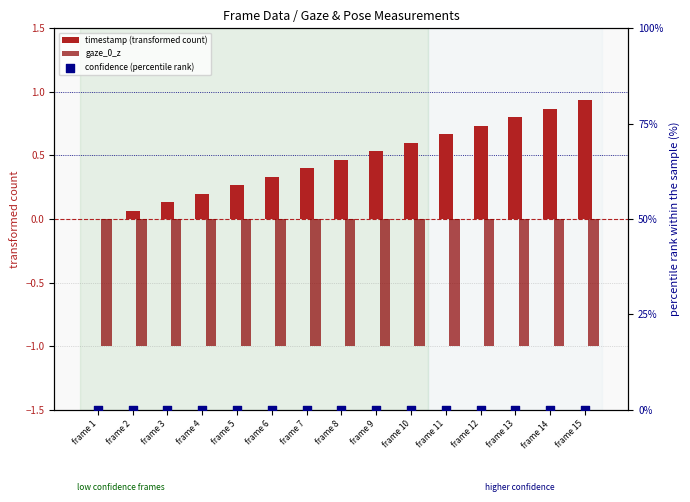

At how many categories does at least one series exceed 0?

14